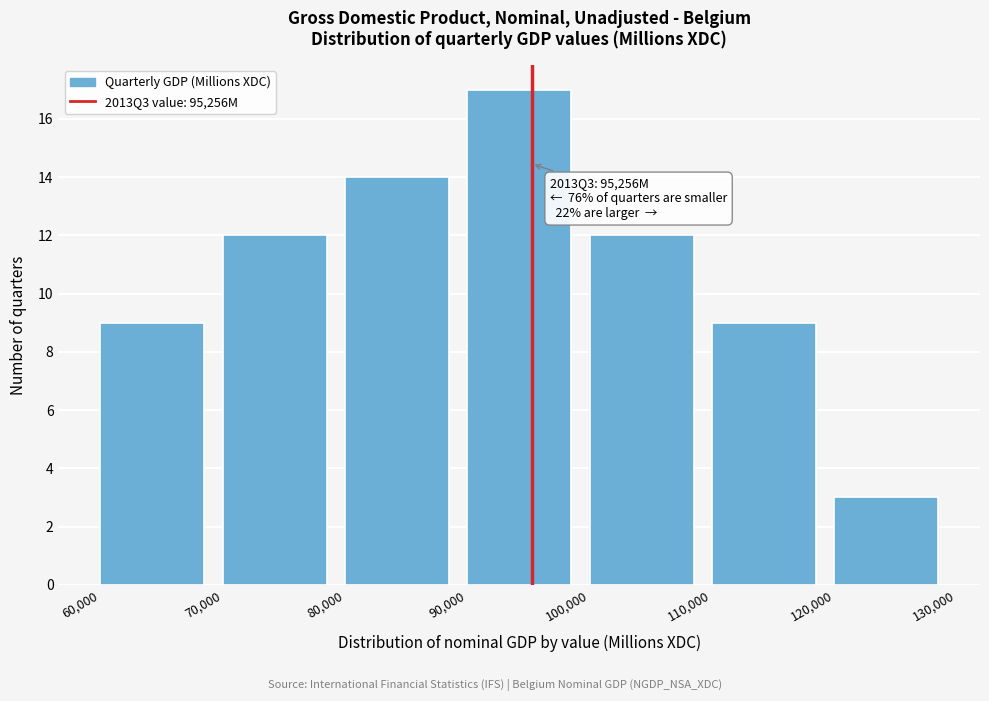

Which range on the x-axis has the tallest bar?

90,000 to 100,000